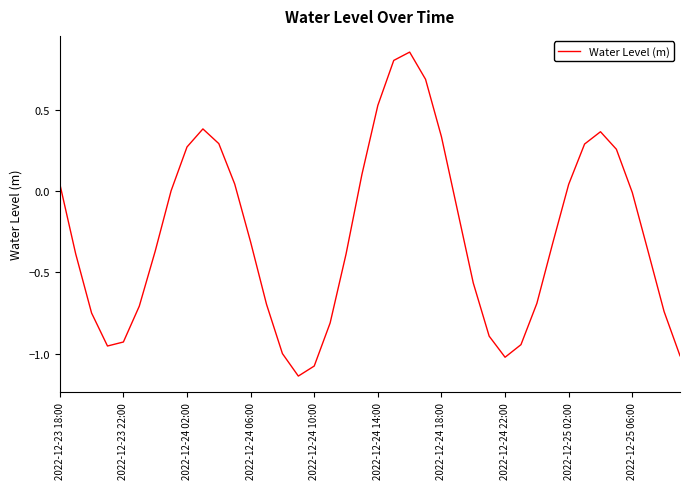

What is the sum of all values?

-10.9